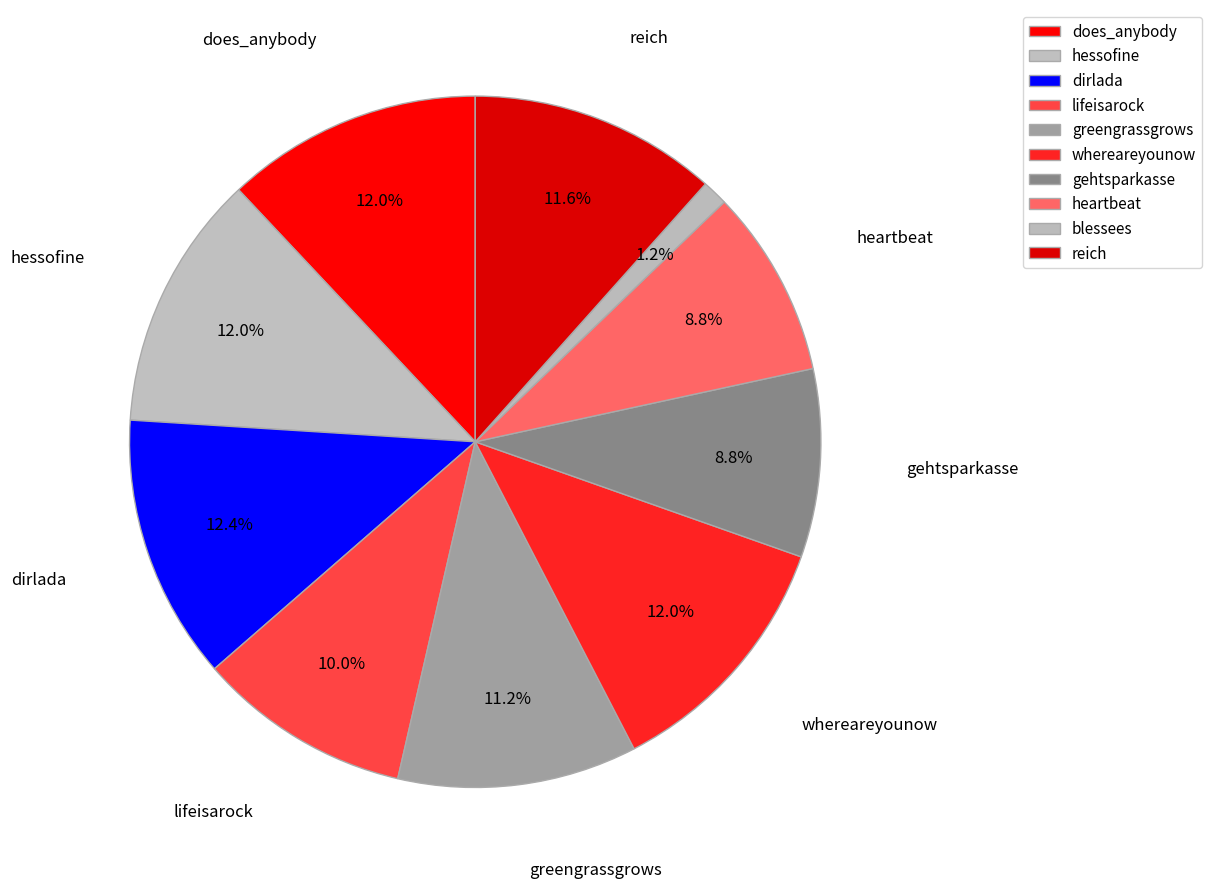

To the nearest percent, what is the difference between the largest and smallest slice percentages?

11%